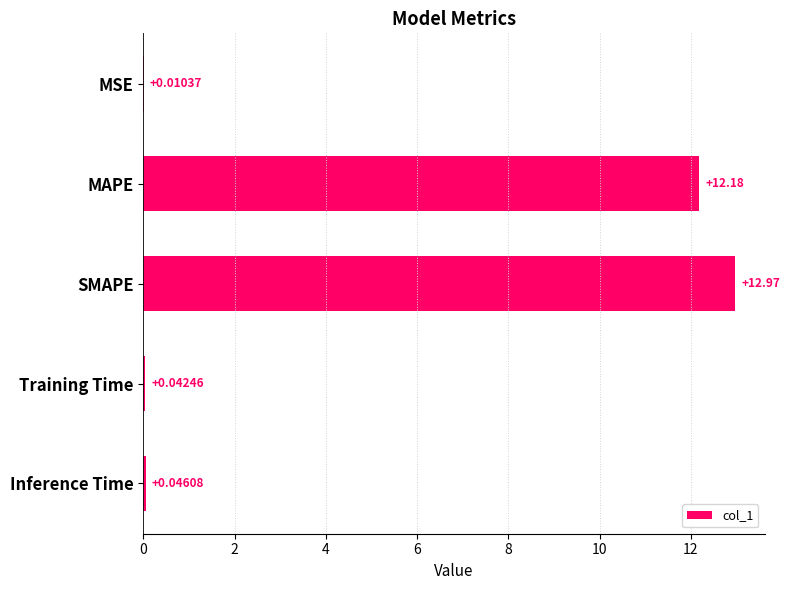

What is the sum of all values?

25.3